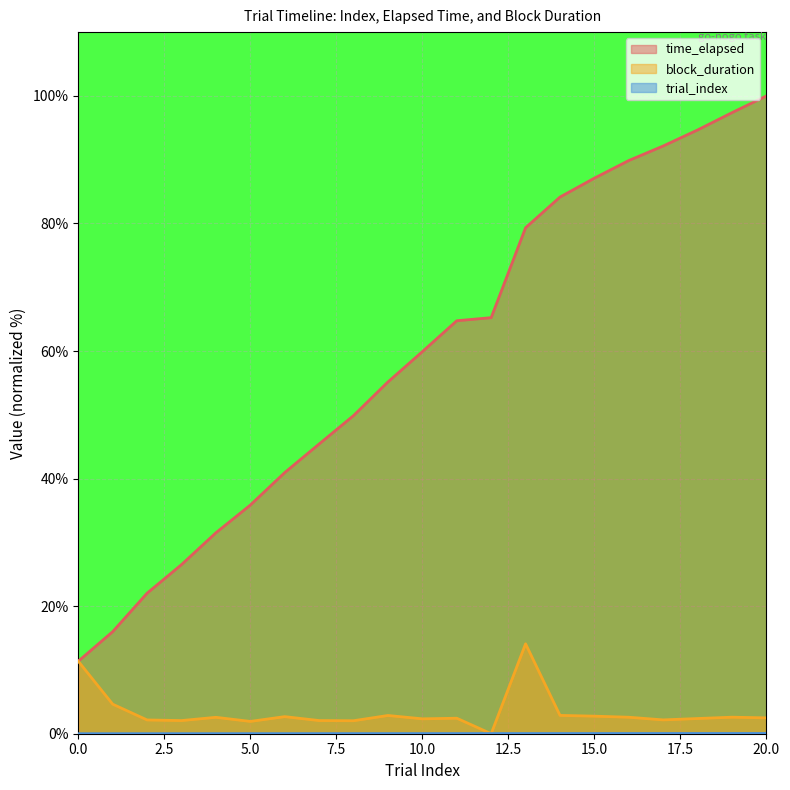

At how many categories does at least one series exceed 62?

10